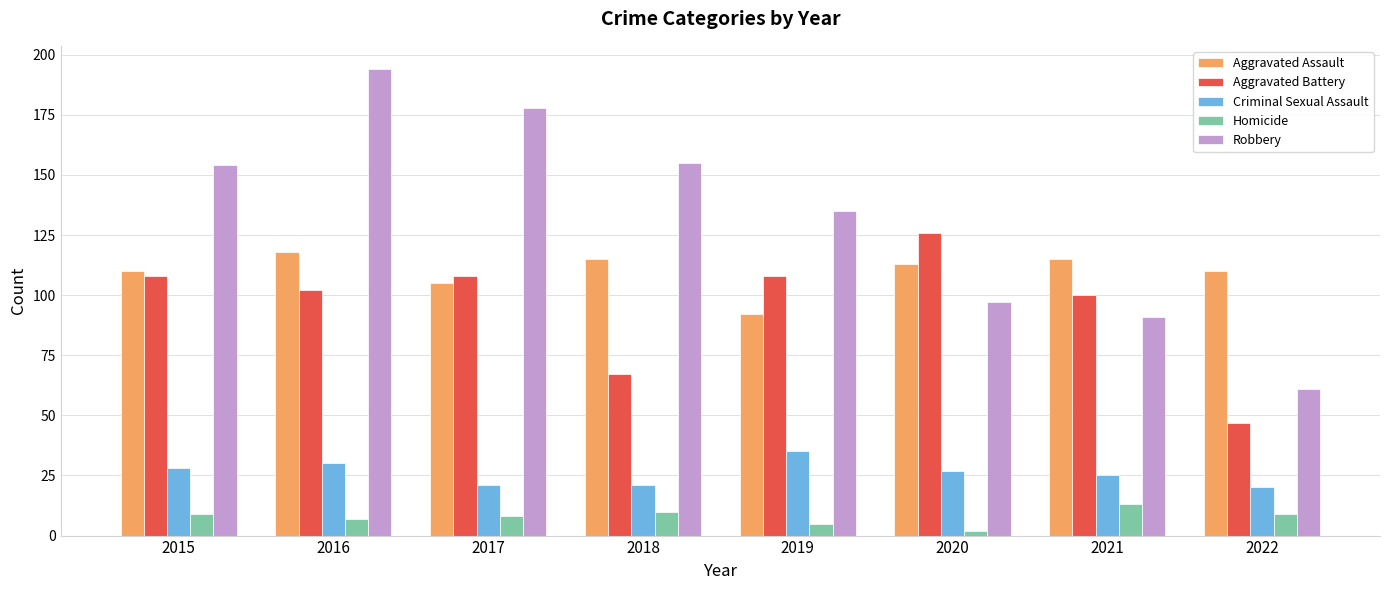

Rank the series at 2015 from highest to lowest value.

Robbery, Aggravated Assault, Aggravated Battery, Criminal Sexual Assault, Homicide